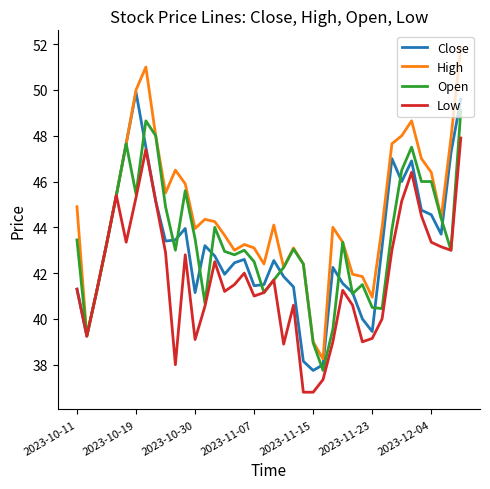

Which series has the largest total across all categories?

High